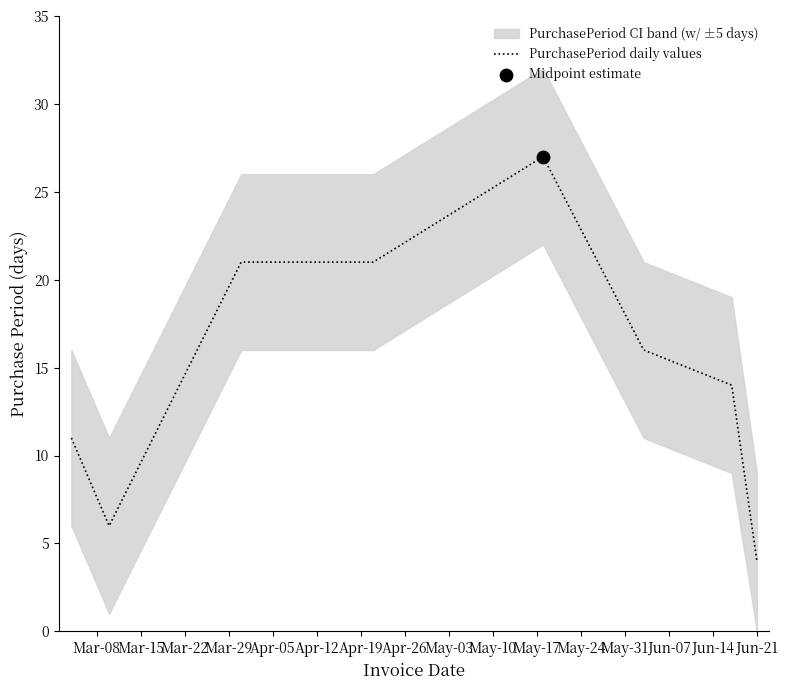

What is the maximum value for PurchasePeriod daily values?

27